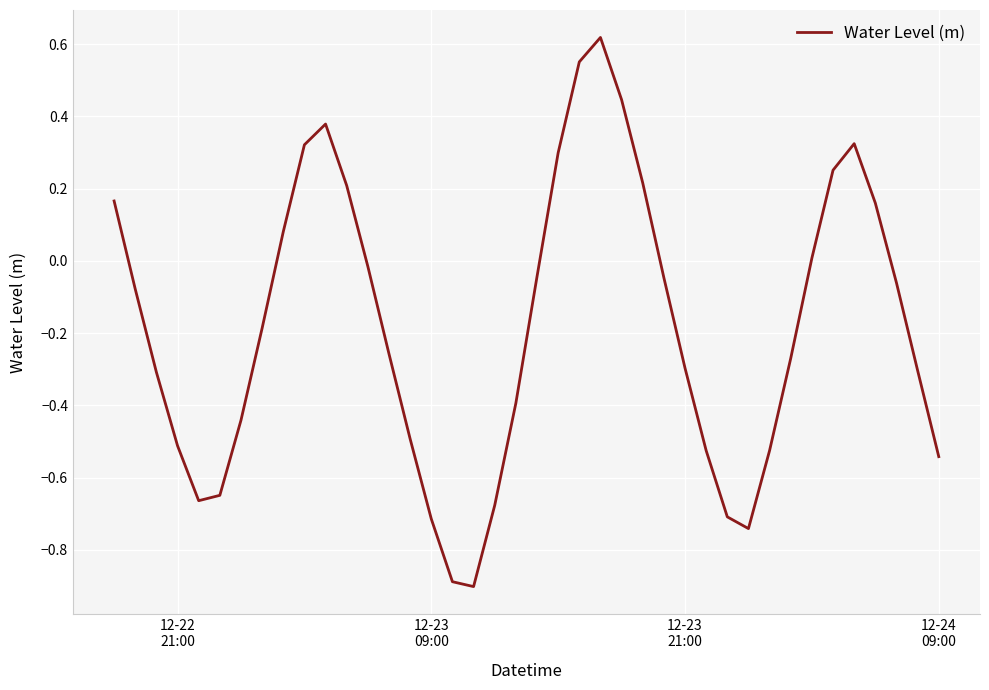

What is the average value?

-0.2